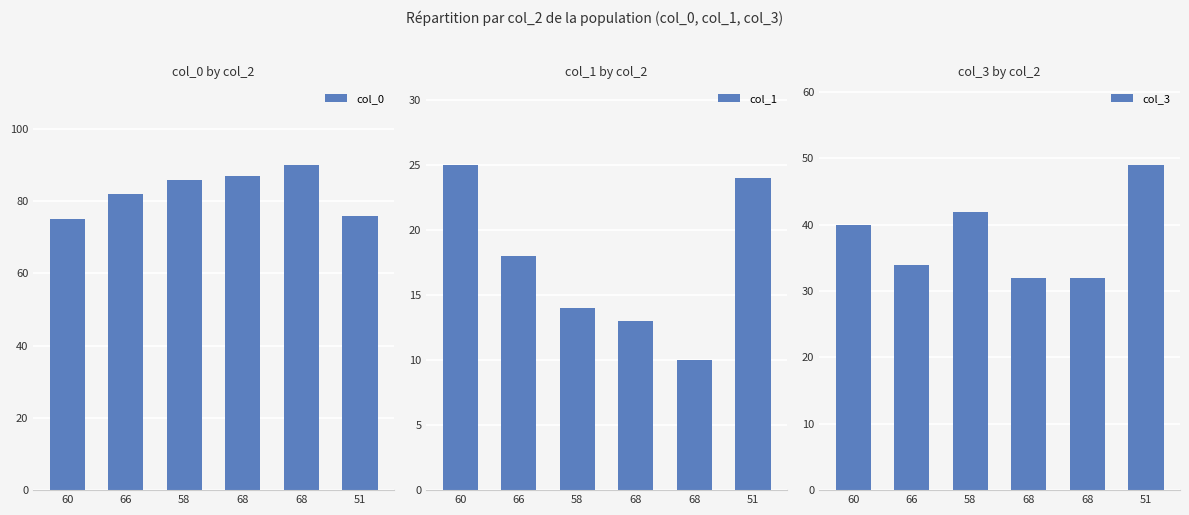

What is the smallest value displayed?

10